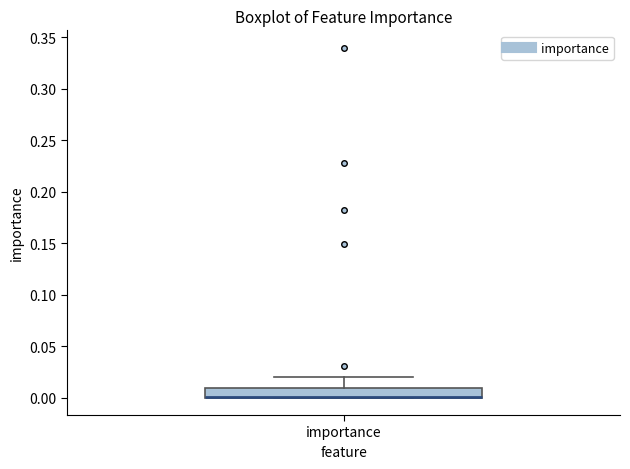

Read this box plot against the y-axis: the position of the median line, the range covered by the box, and the ends of both whiskers. The values are not printed on the chart, so give them approximately, as read against the axis.

median 0.00 (drawn on the box's lower edge), box 0.00 to 0.01, whiskers 0.00 to 0.02